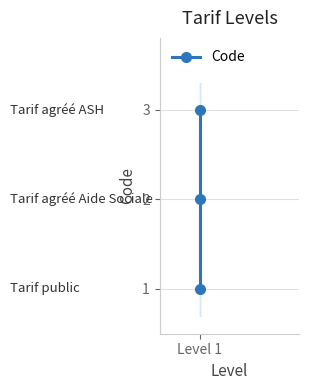

How many lines are shown in the chart?

1